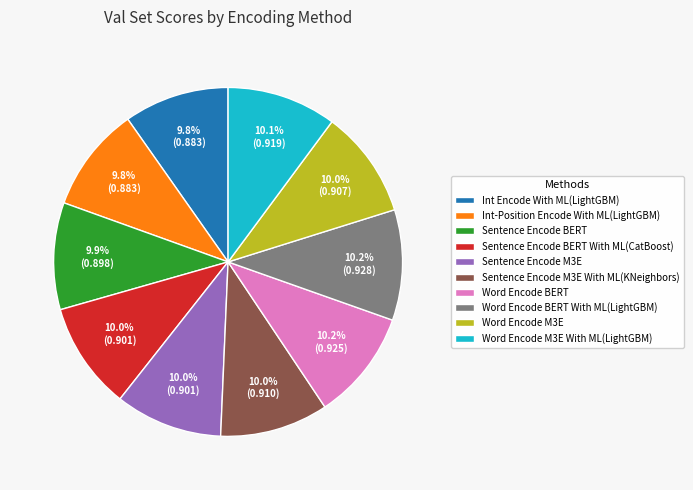

Is there a majority slice in this chart?

No